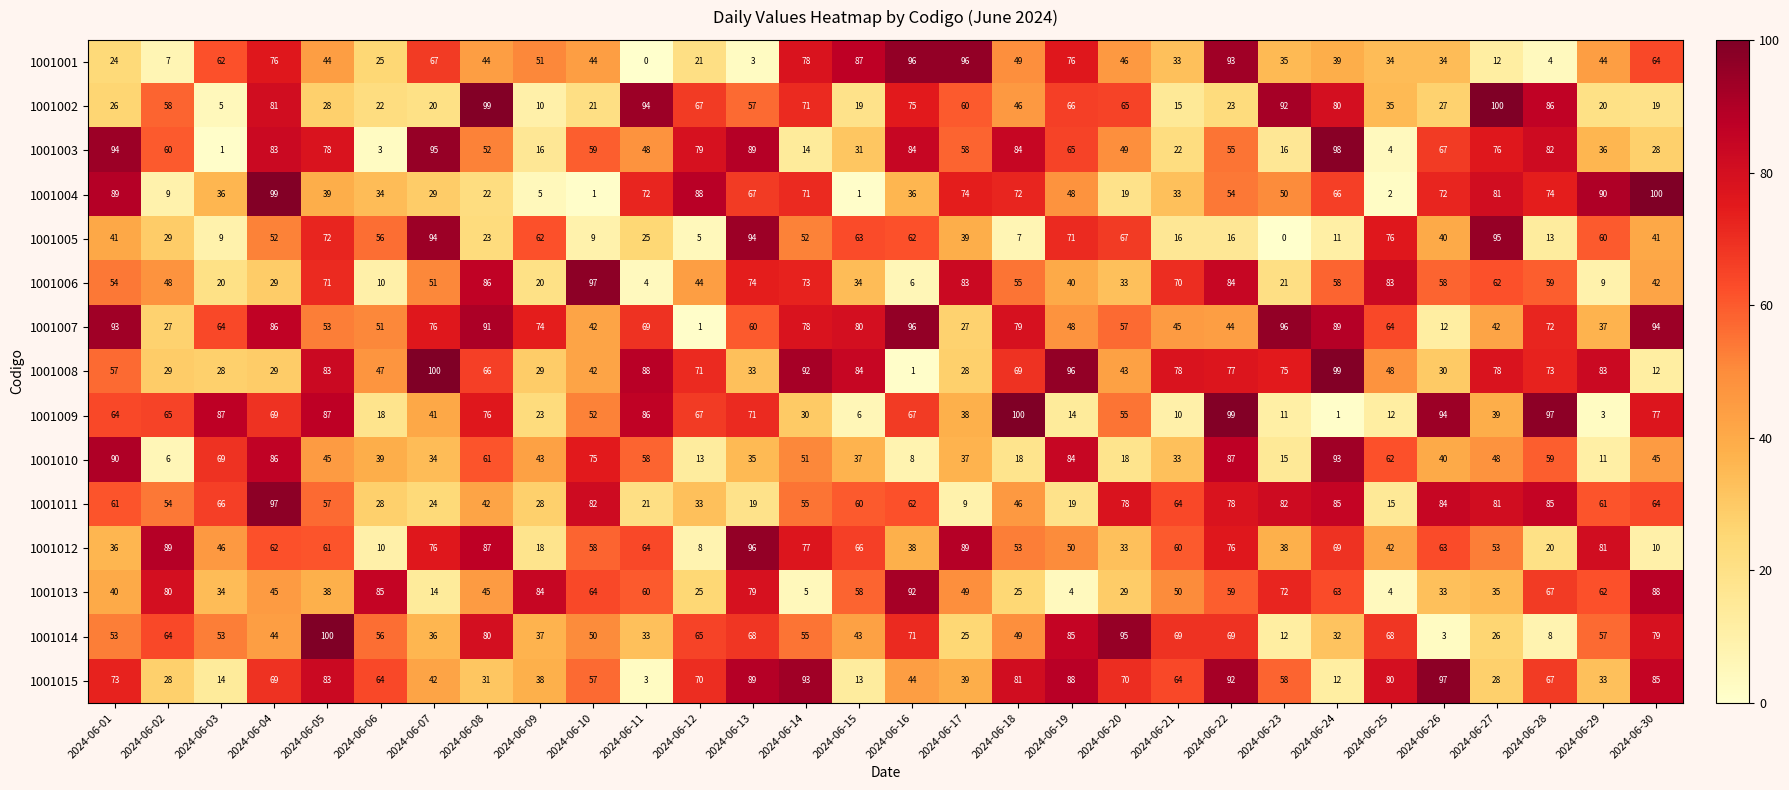

True or false: 1001008 has a value of 113 at 2024-06-22.

False